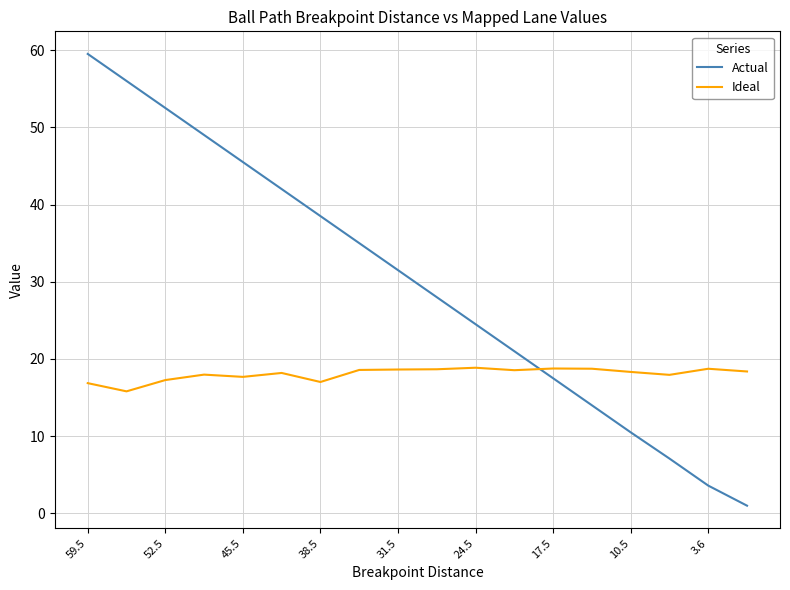

How many categories are shown in the chart?

18